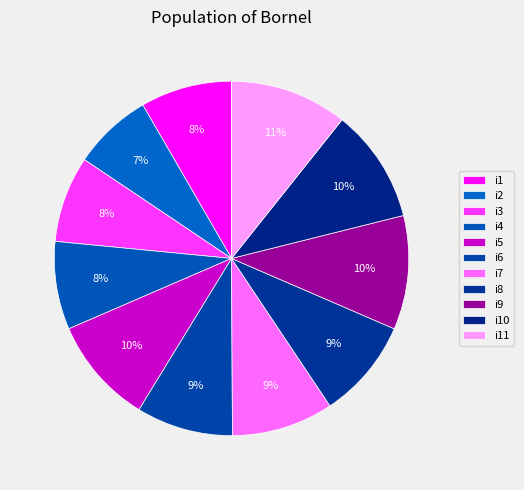

What is the total percentage of i10 and i9?

20.8%